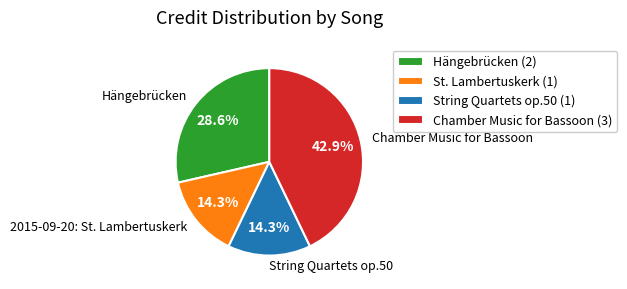

Which has a higher value, String Quartets op.50 or Hängebrücken?

Hängebrücken